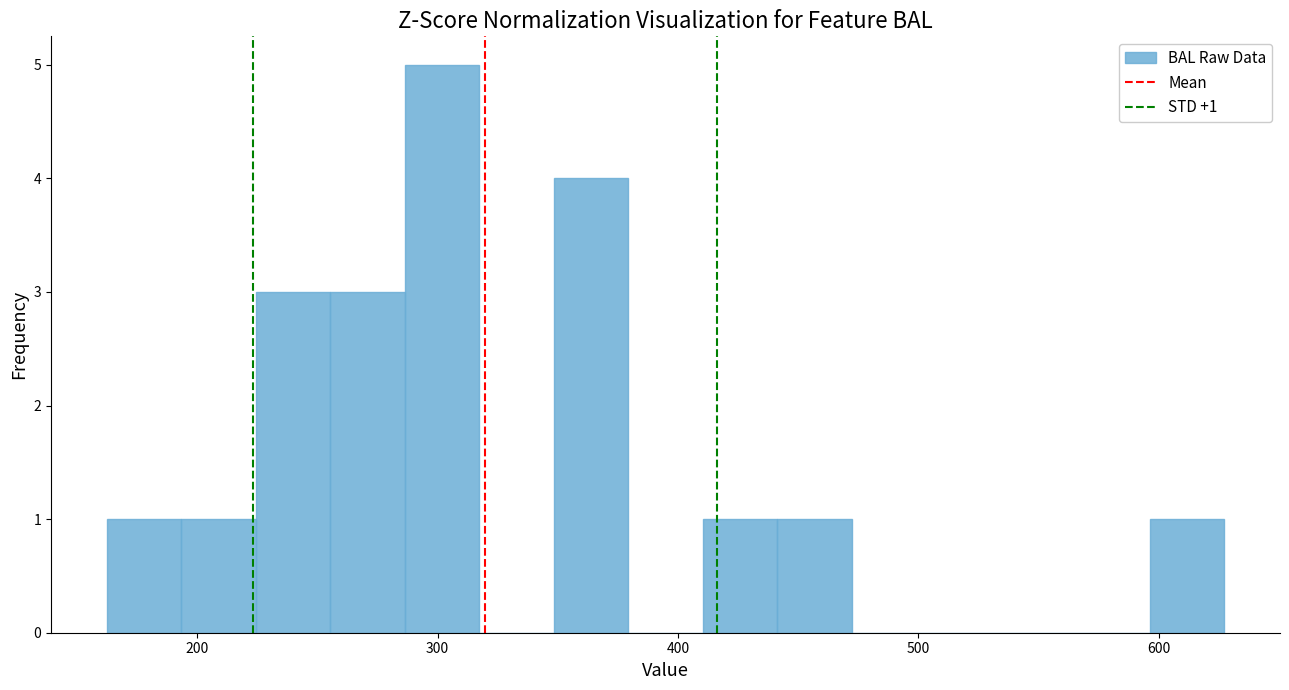

Around what value on the x-axis is the tallest bar? Give the approximate position of its centre, as read against the axis.

300